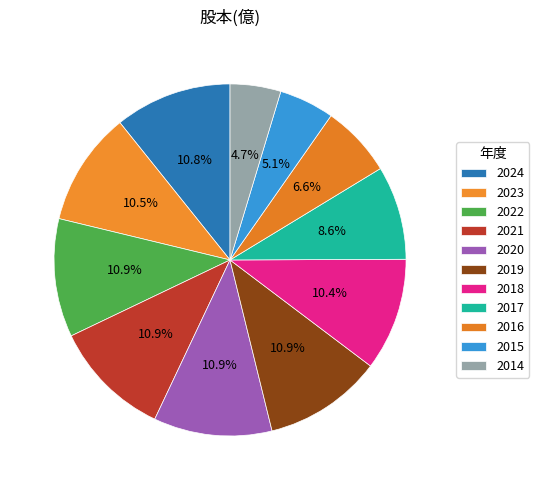

Rank the categories by value from highest to lowest.

2022, 2021, 2020, 2019, 2024, 2023, 2018, 2017, 2016, 2015, 2014